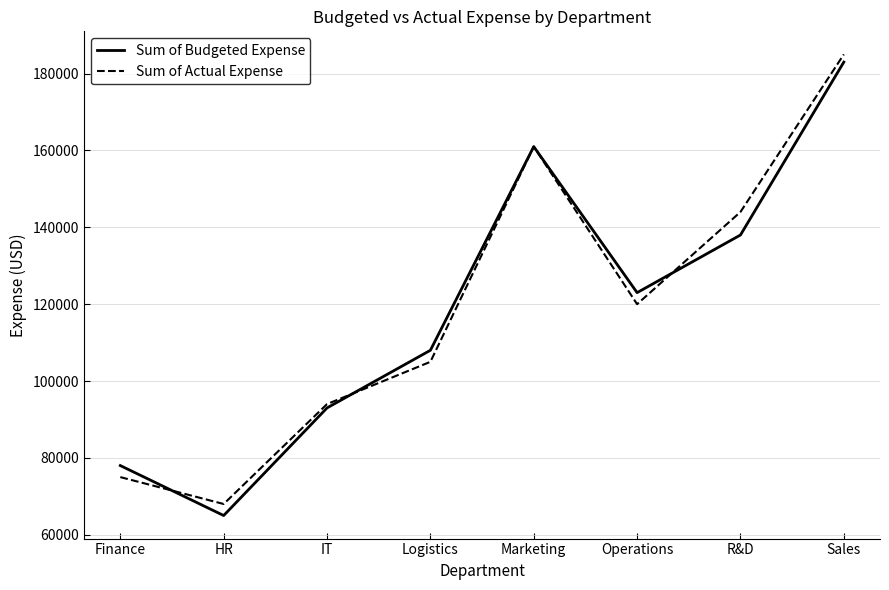

At which category does Sum of Budgeted Expense reach its first local valley?

HR